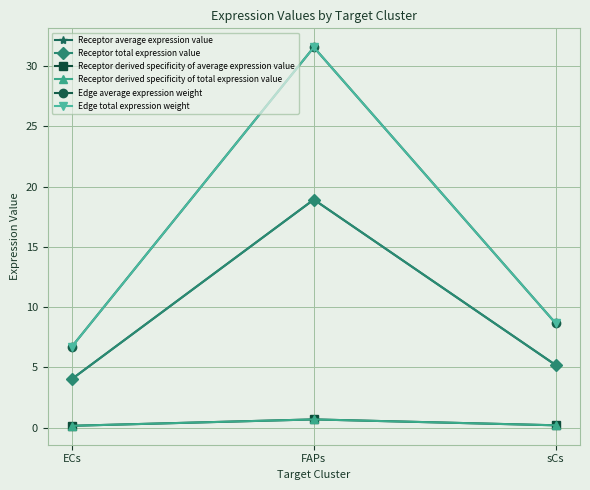

Is it true that Receptor derived specificity of average expression value equals 0.7 at FAPs?

True